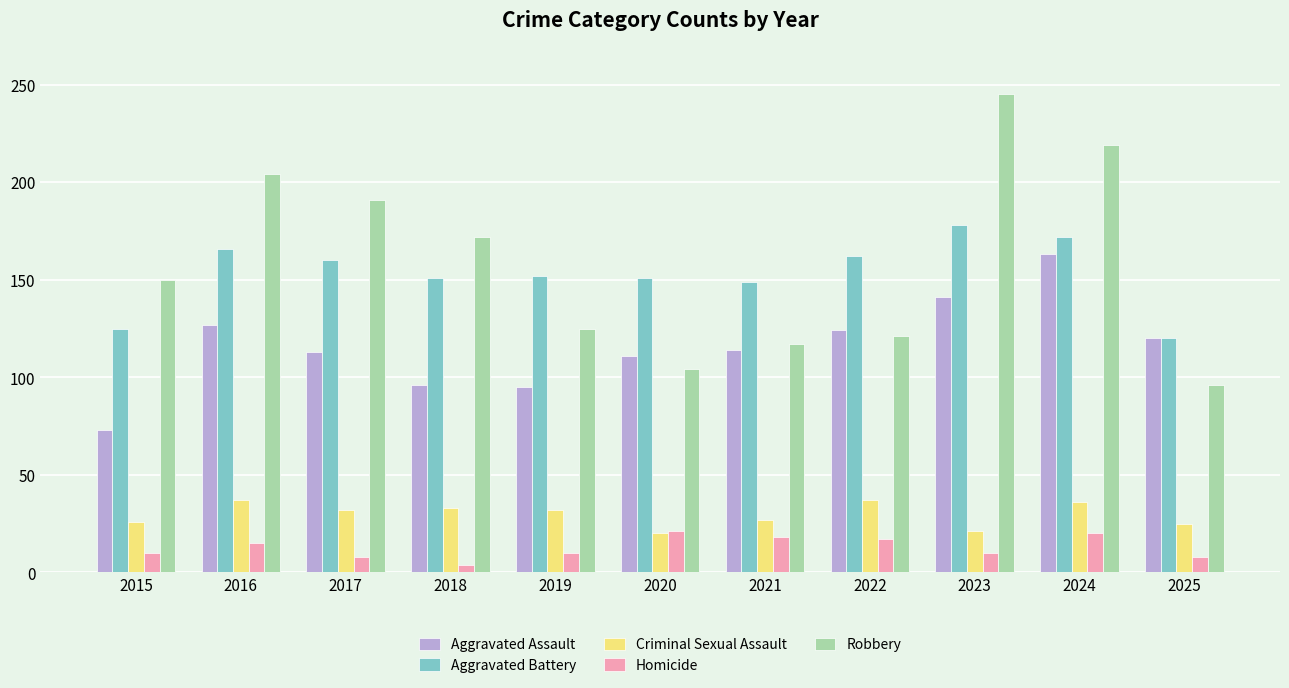

What is the value of the Homicide bar at the 3rd from the left?

8